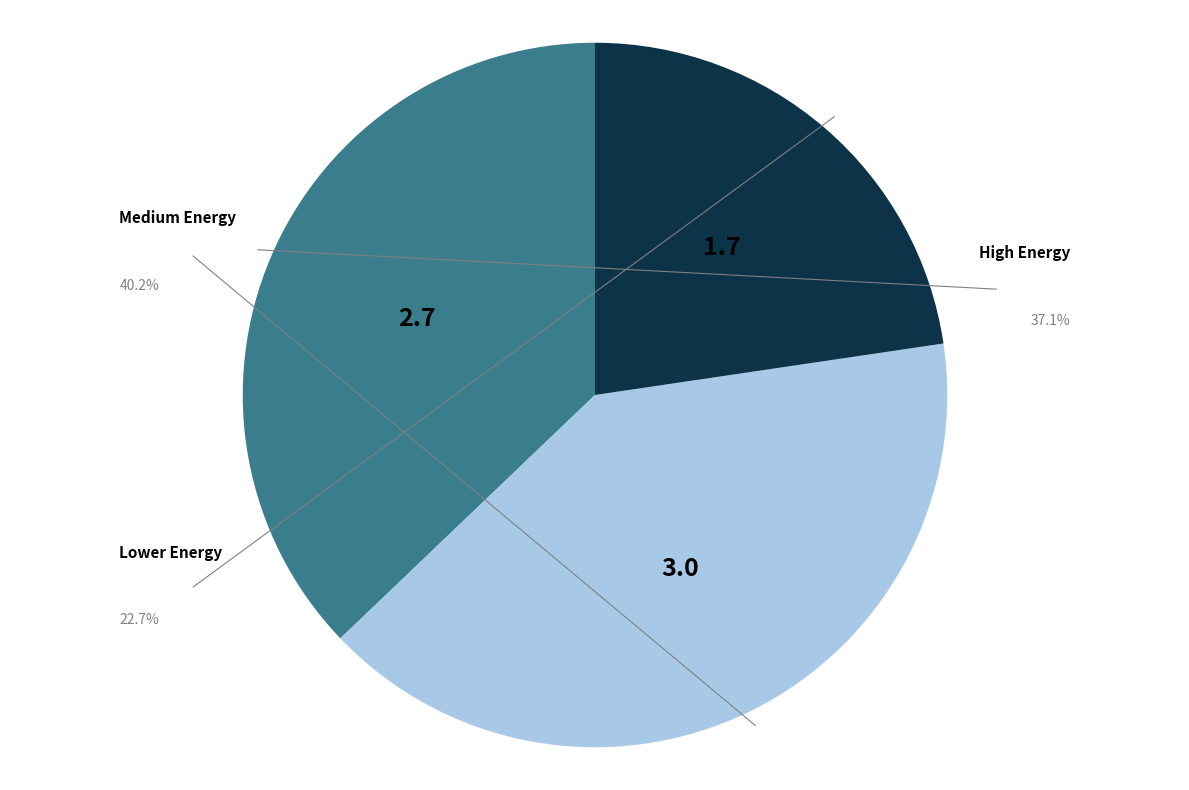

Is there any slice that represents more than half of the pie?

No